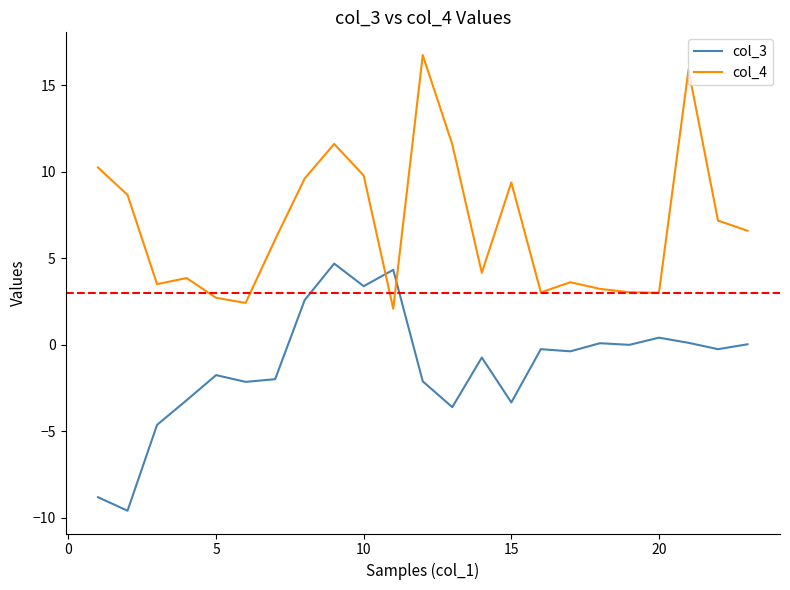

What is the difference between the maximum and minimum values in the col_3 series?

14.3